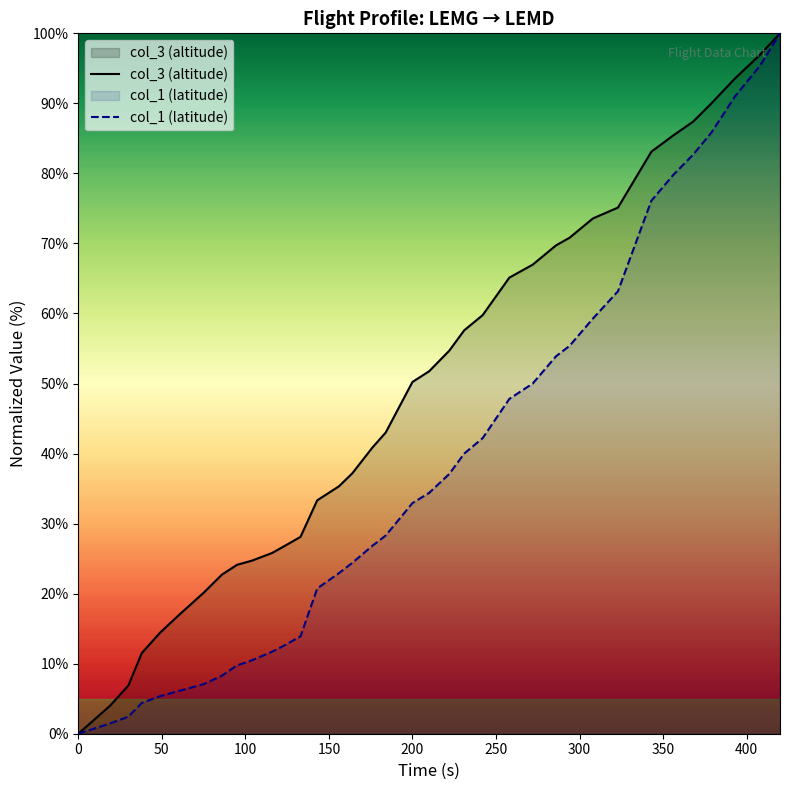

Is this an area chart (filled region under the line)?

No